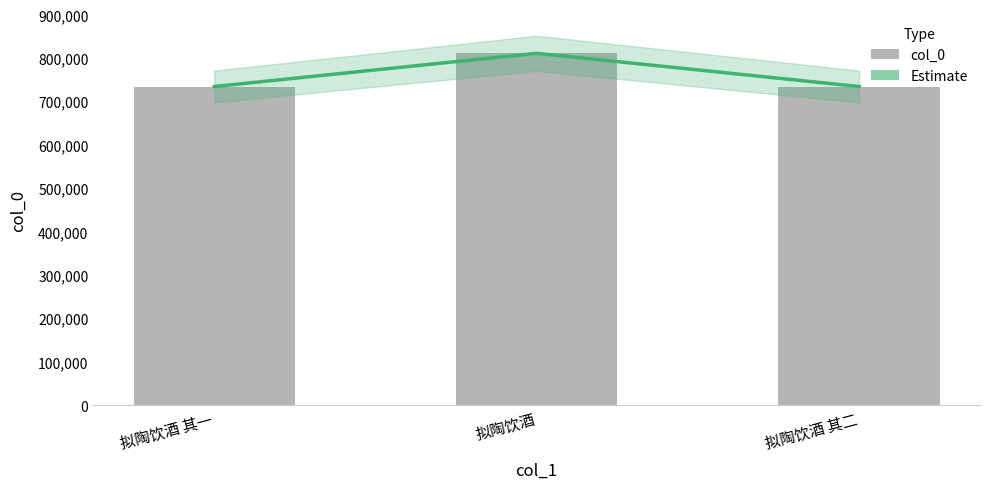

Read the value at 拟陶饮酒 其二.

734013